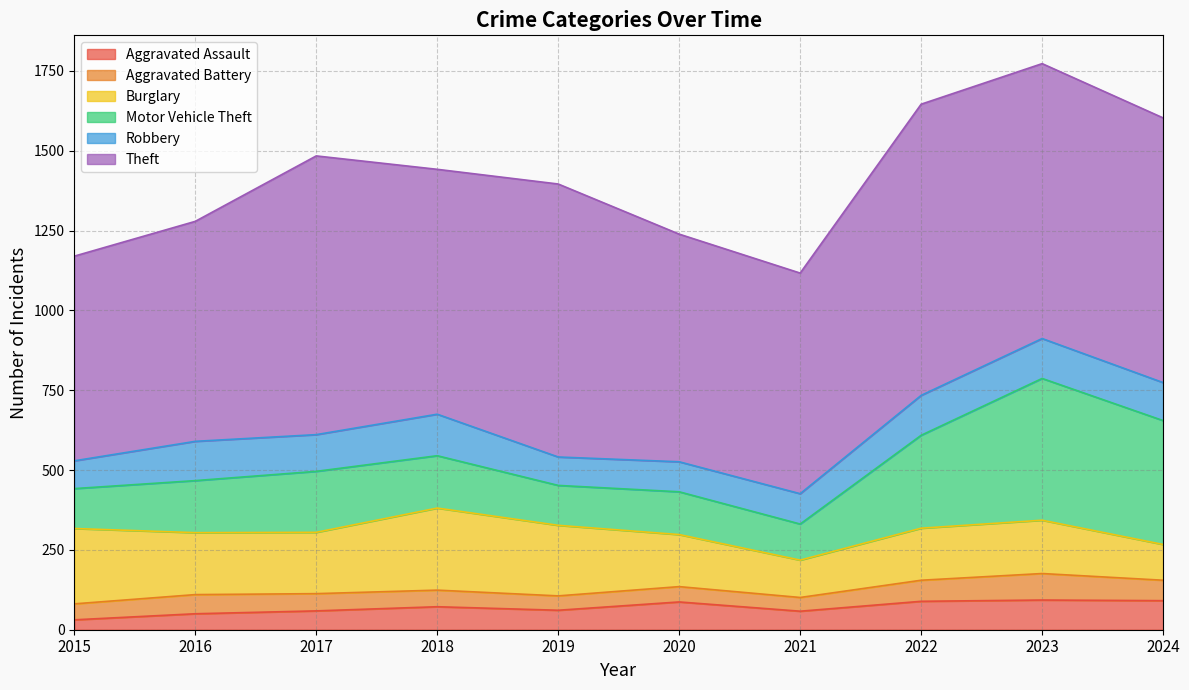

Which has a higher value, 2016 or 2022?

2022